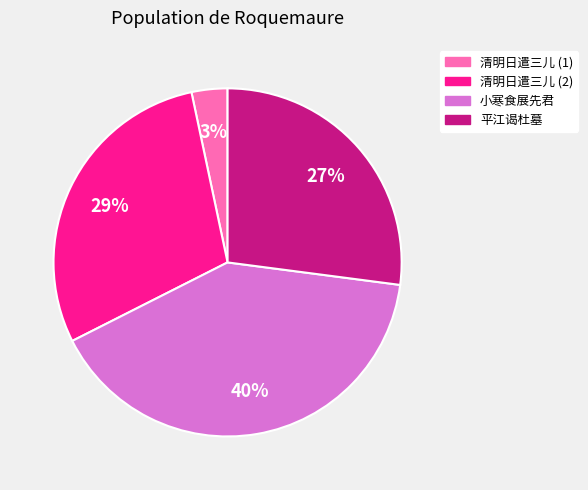

Is there a majority slice in this chart?

No